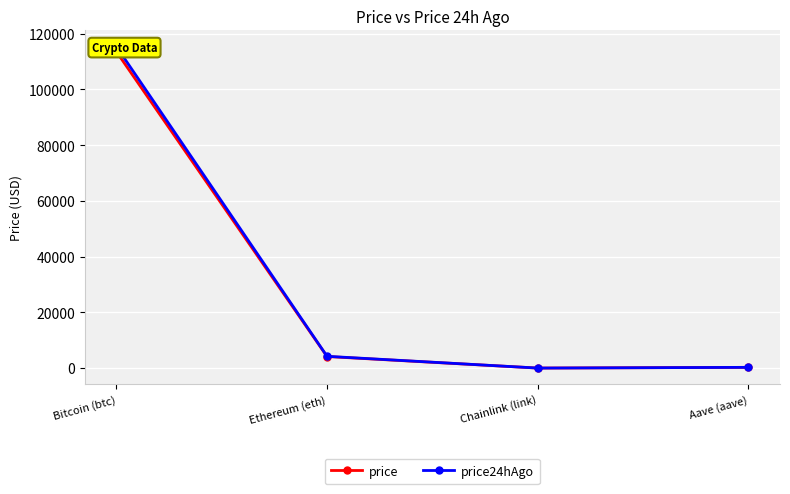

What is the sum of all price values?

118047.0